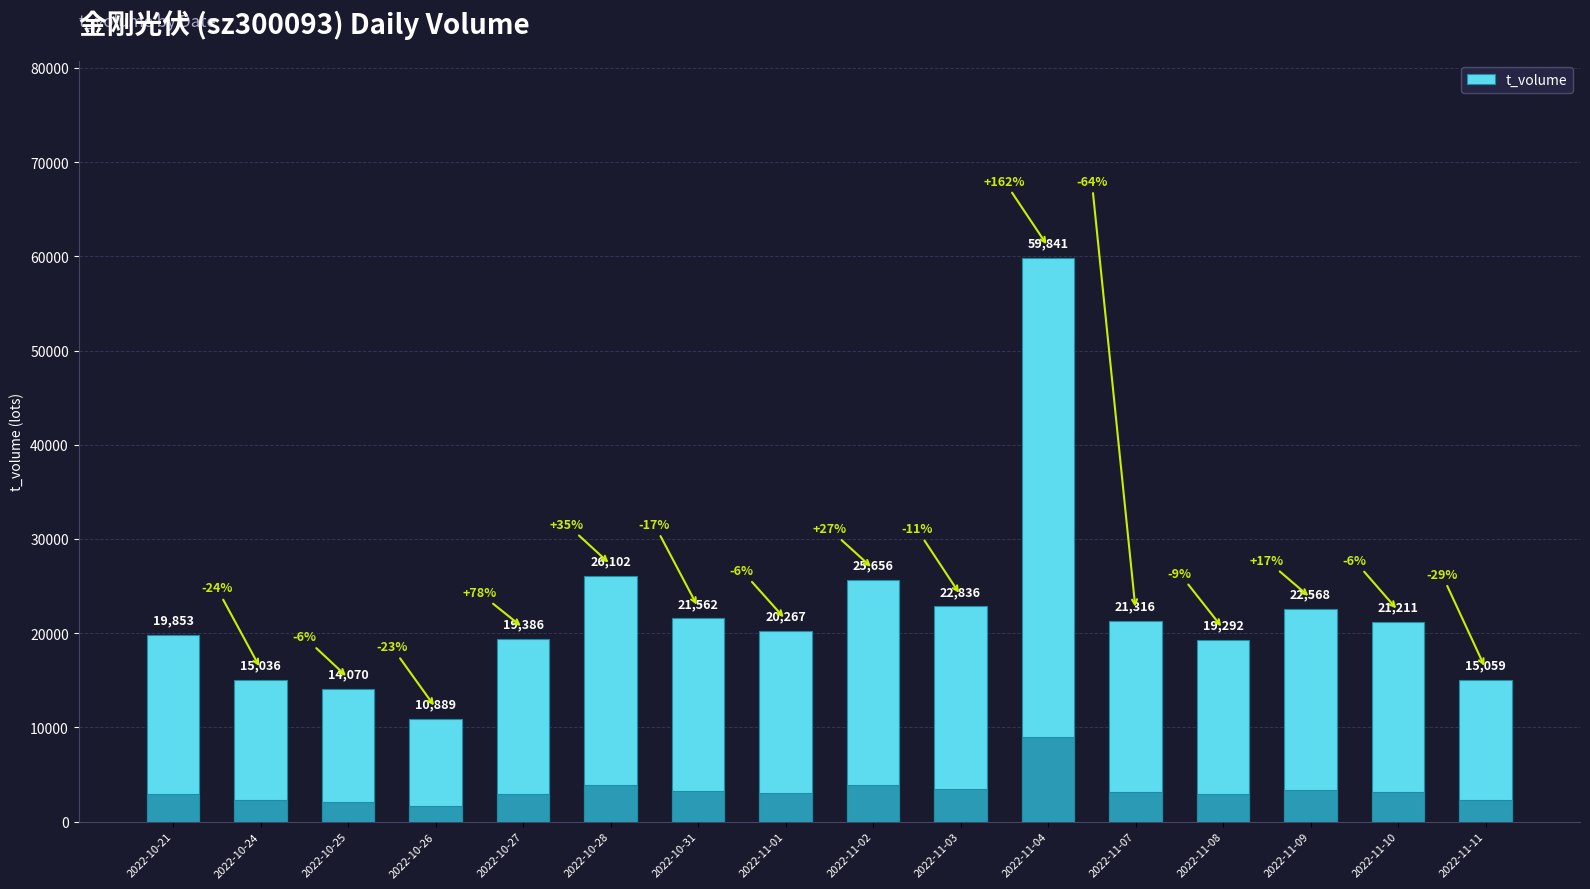

What is the difference between the values at 2022-11-07 and 2022-10-21?

1463